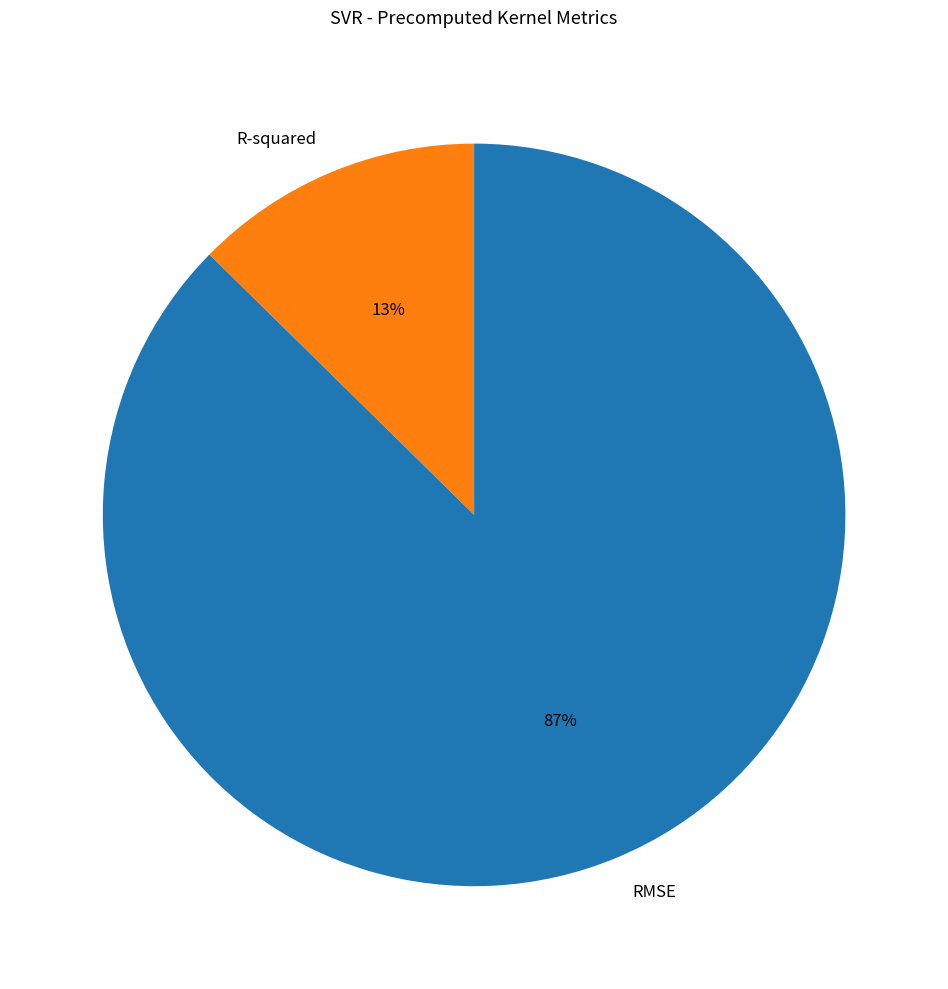

Which has a higher value, R-squared or RMSE?

RMSE